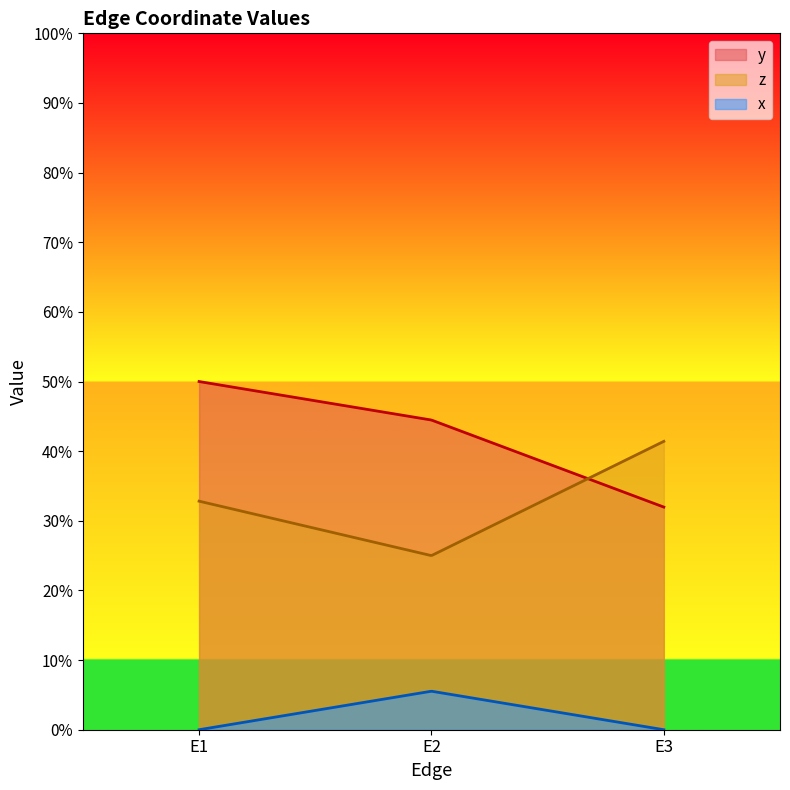

What is the total value across all series at E3?

0.7